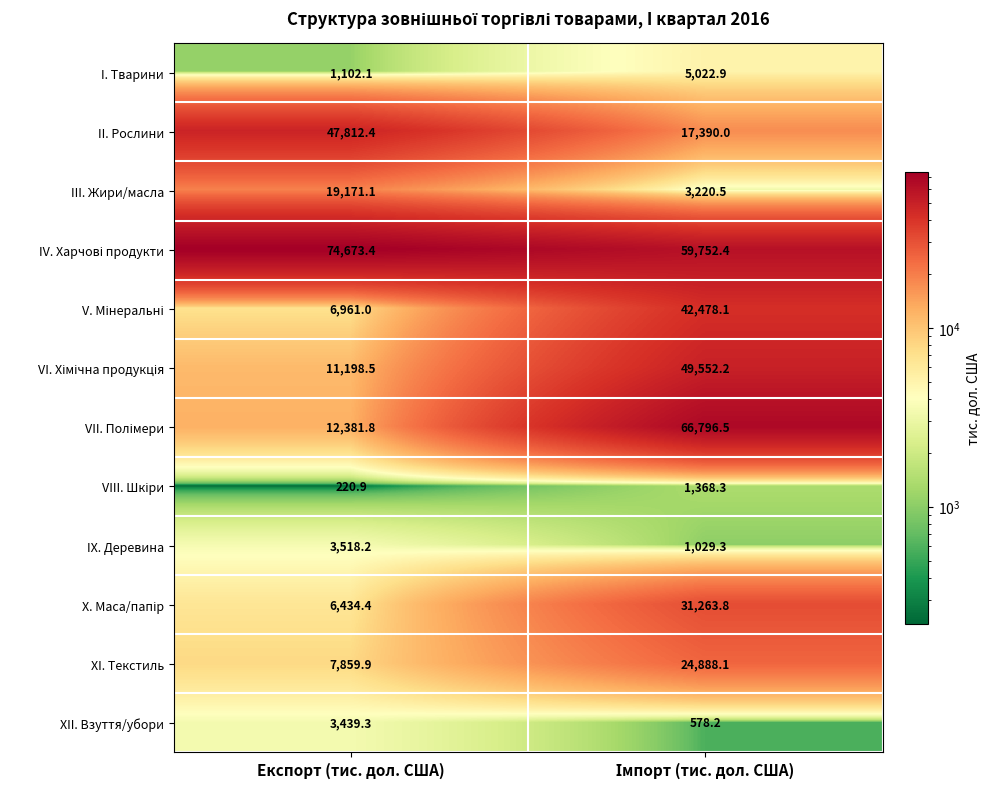

What is the sum of all XII. Взуття/убори values?

4017.5